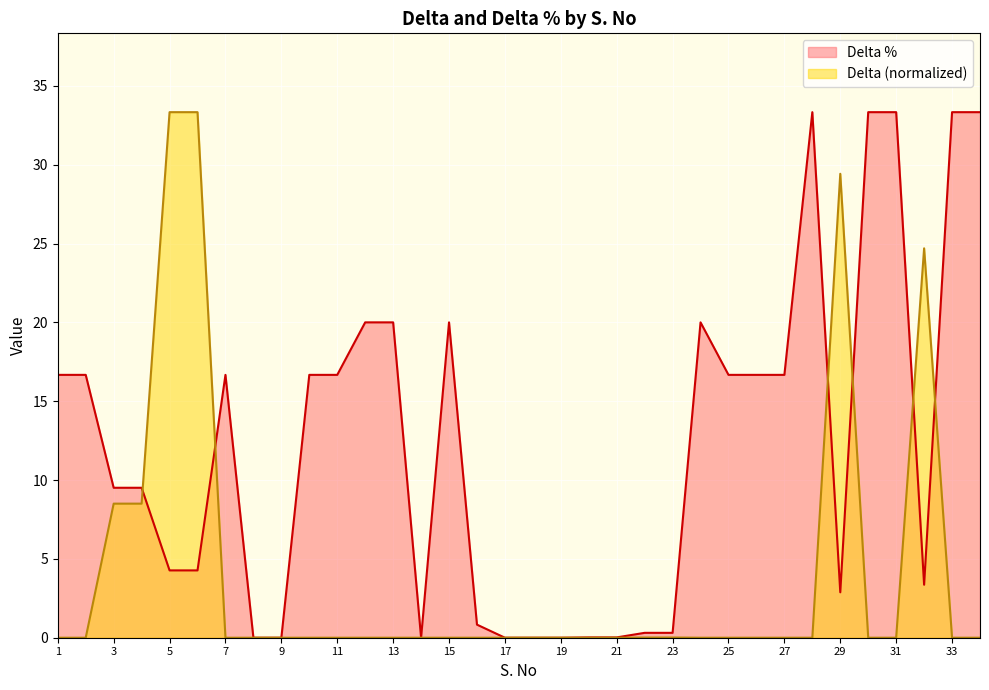

How many data points does each series have?

34